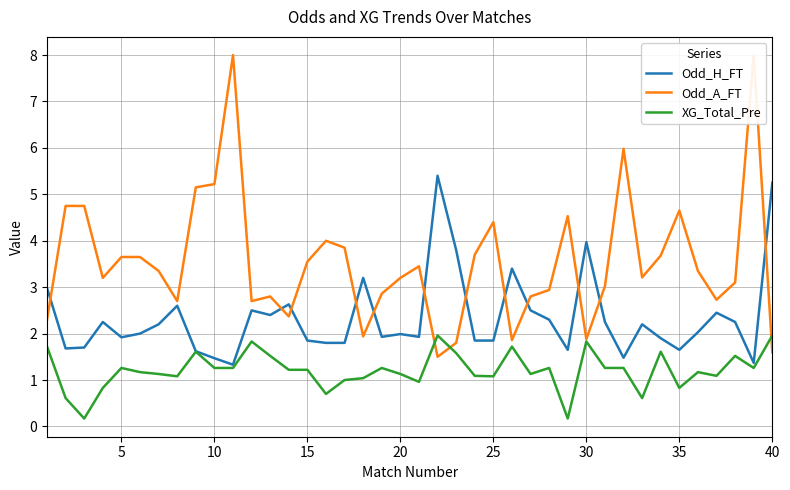

How many lines are shown in the chart?

3